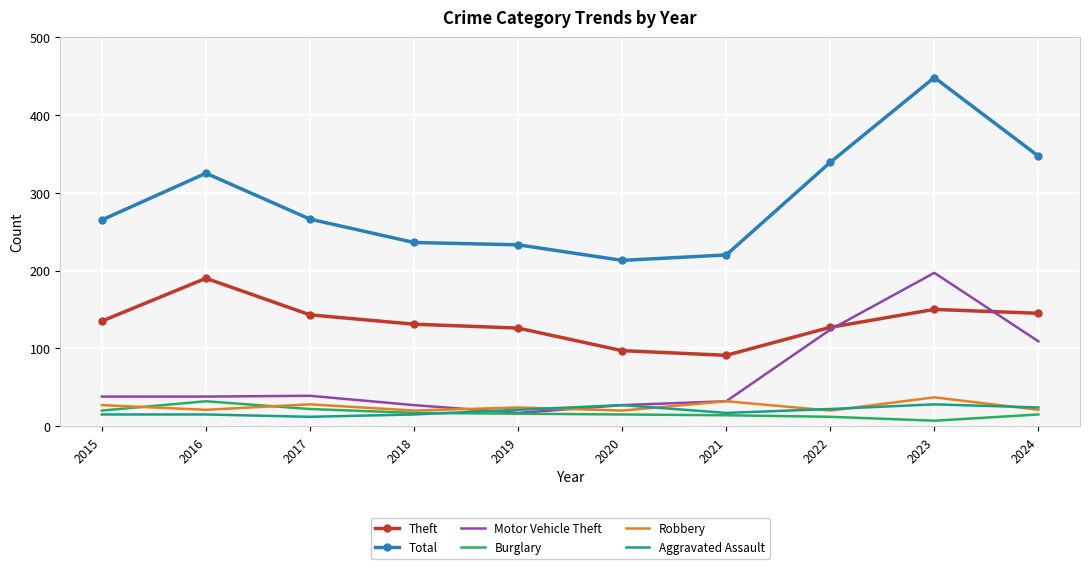

What is the difference between the highest and lowest values at 2015?

250